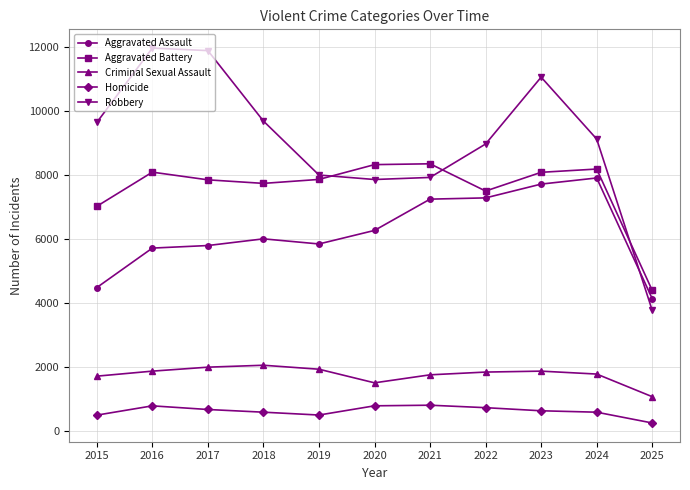

At which label does Aggravated Assault reach its minimum?

2025